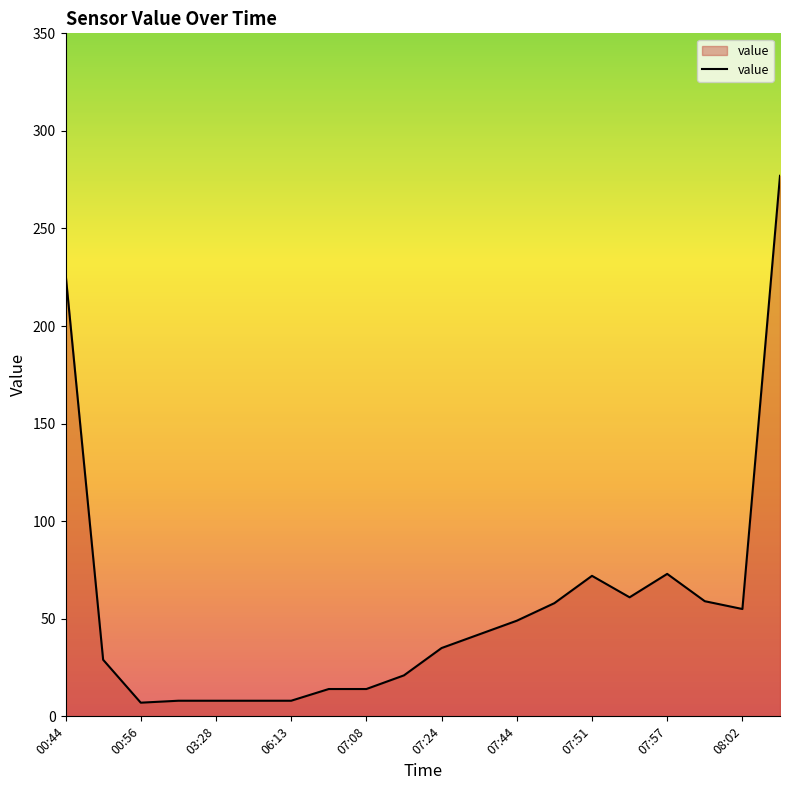

What is the minimum value shown in the chart?

7